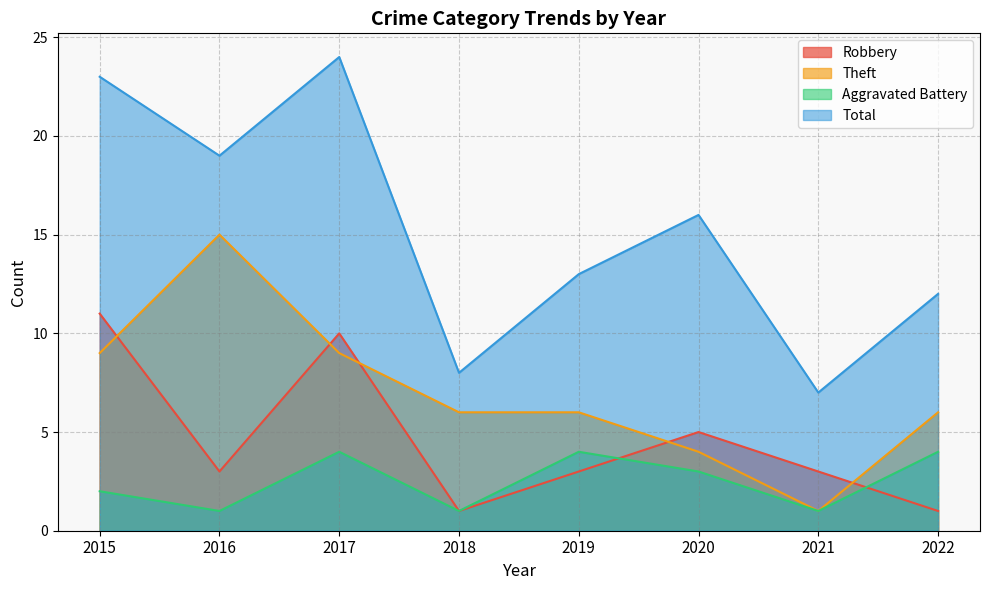

What is the total value across all series at 2015?

45